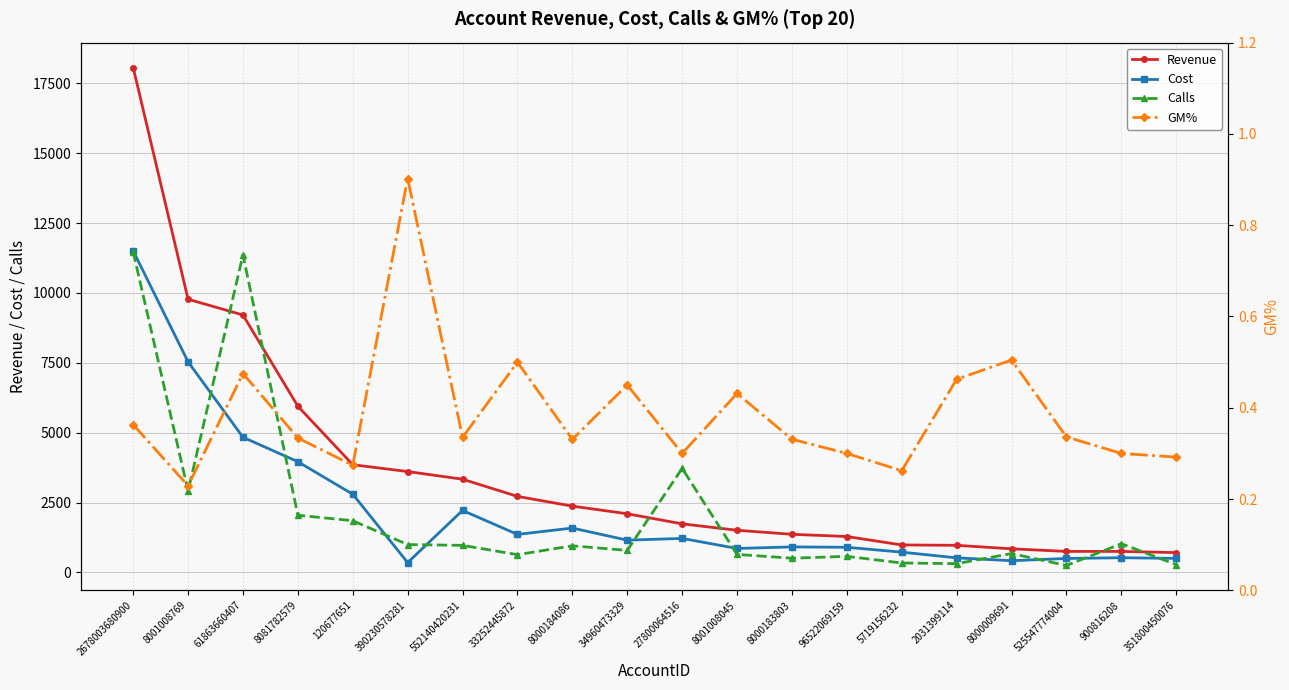

Which series changed the most between 390230578281 and 552140420231?

Cost